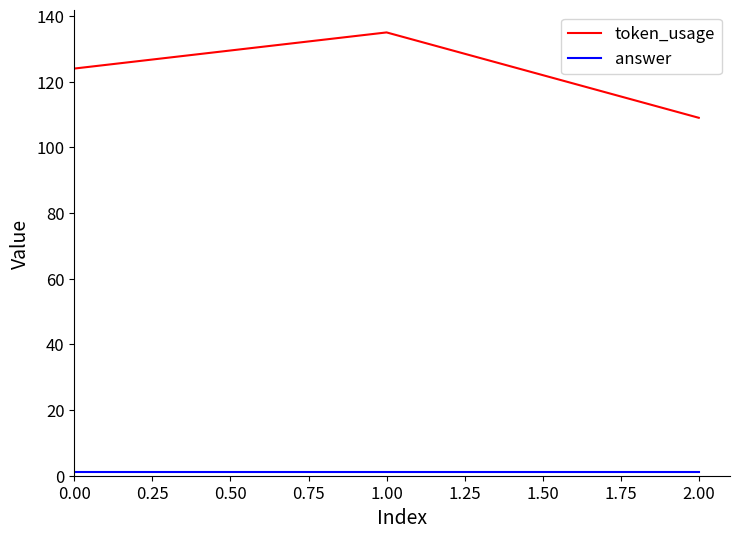

The token_usage series shows 207 at 0.00. True or false?

False